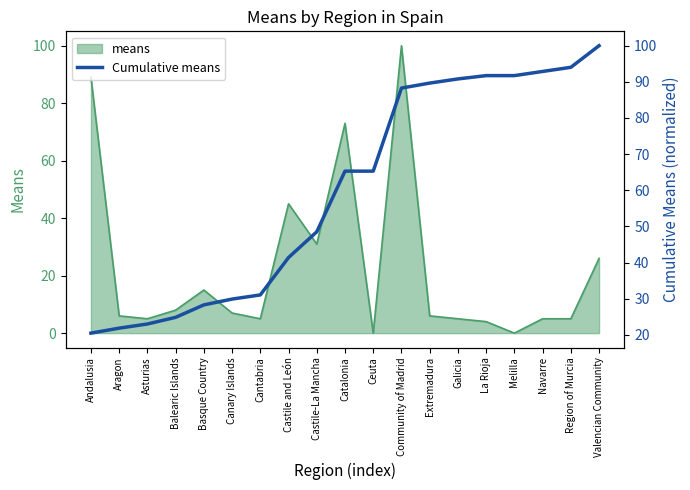

Where is the data nearest to the value 60?

Catalonia